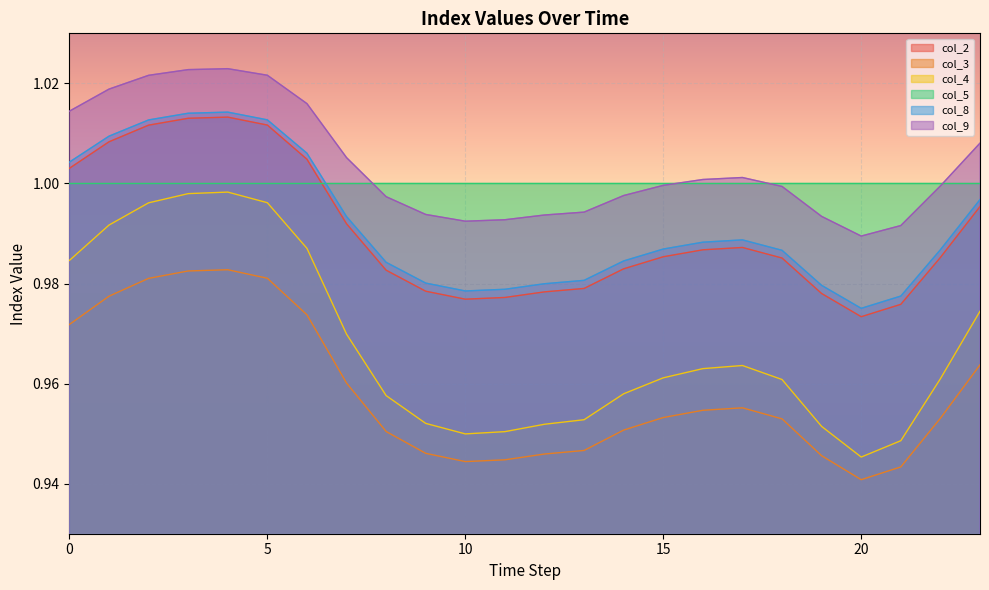

What is the sum of all col_2 values?

23.8